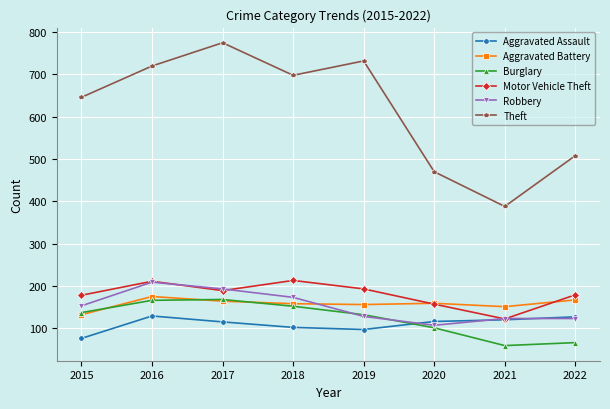

Does the chart have visible grid lines?

Yes